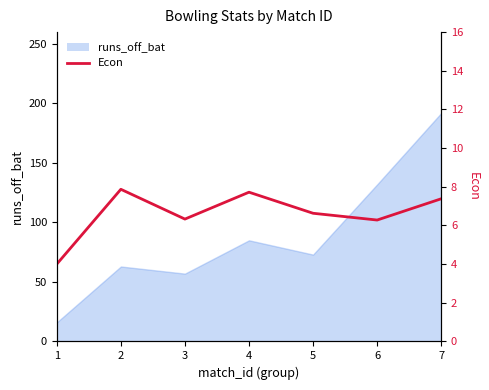

True or false: the data has more than 2 interior local peaks.

False